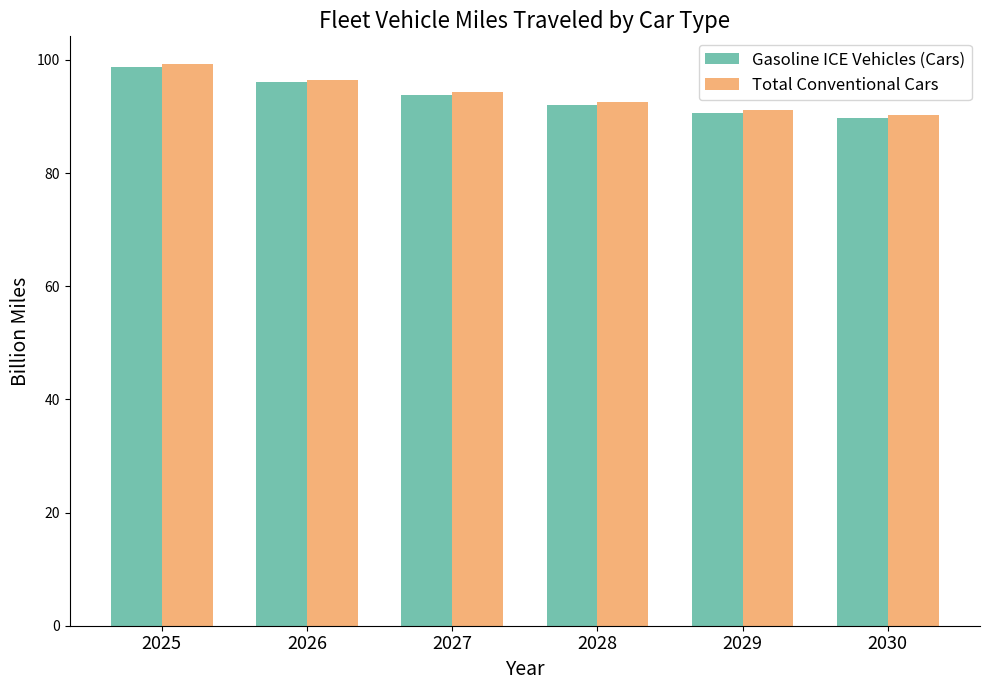

Which series has the widest spread of values?

Gasoline ICE Vehicles (Cars)